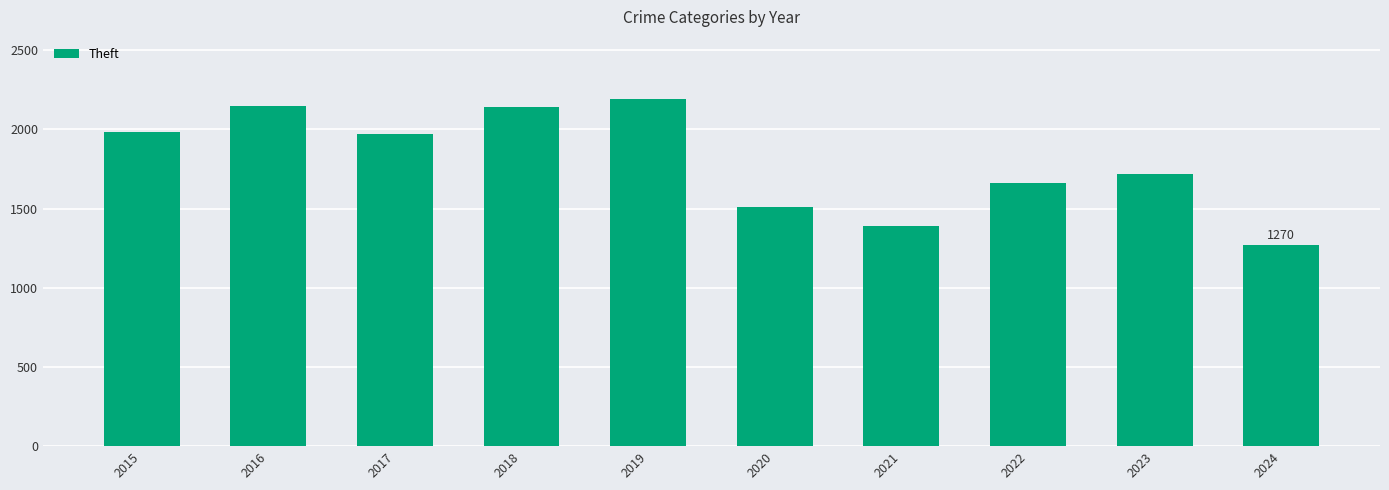

Is it true that the value at 2015 is 1325?

False